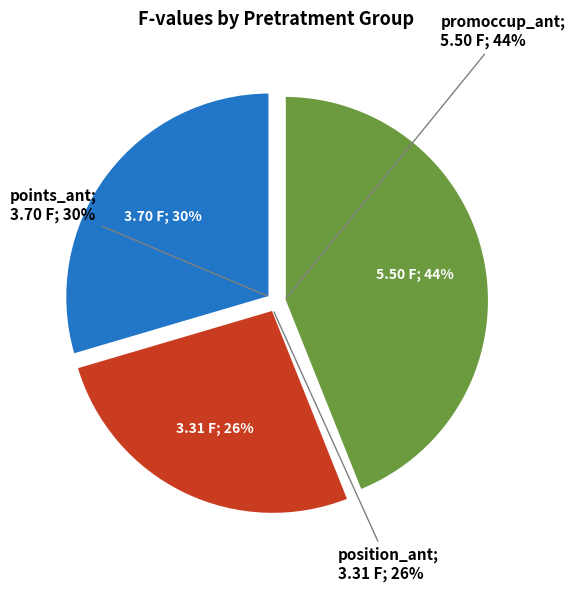

Is it true that points_ant_3 is 17% of the pie?

False